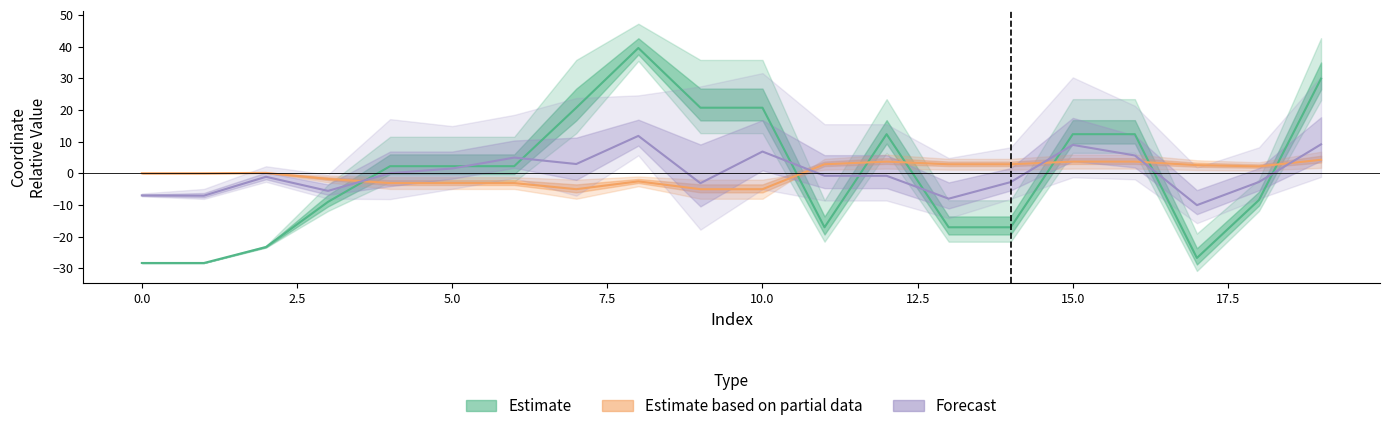

What is the highest value of the x0 series?

39.5